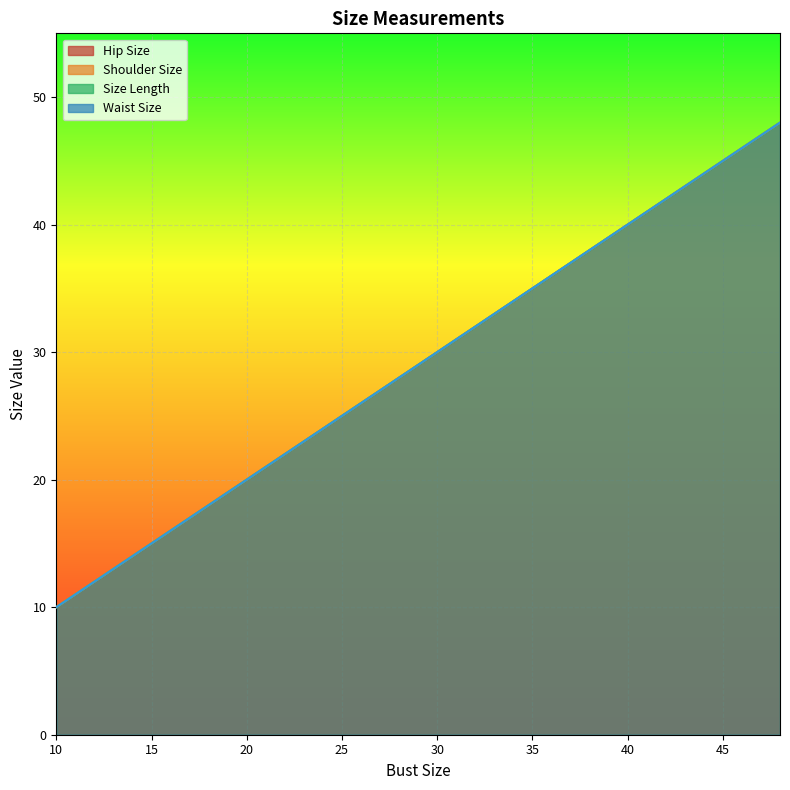

Reading left to right, list all the values displayed in this chart.

Hip Size: 10=10	11=11	12=12	13=13	14=14	15=15	16=16	17=17	18=18	19=19	20=20	21=21	22=22	23=23	24=24	25=25	26=26	27=27	28=28	29=29	30=30	31=31	32=32	33=33	34=34	35=35	36=36	37=37	38=38	39=39	40=40	41=41	42=42	43=43	44=44	45=45	46=46	47=47	48=48
Shoulder Size: 10=10	11=11	12=12	13=13	14=14	15=15	16=16	17=17	18=18	19=19	20=20	21=21	22=22	23=23	24=24	25=25	26=26	27=27	28=28	29=29	30=30	31=31	32=32	33=33	34=34	35=35	36=36	37=37	38=38	39=39	40=40	41=41	42=42	43=43	44=44	45=45	46=46	47=47	48=48
Size Length: 10=10	11=11	12=12	13=13	14=14	15=15	16=16	17=17	18=18	19=19	20=20	21=21	22=22	23=23	24=24	25=25	26=26	27=27	28=28	29=29	30=30	31=31	32=32	33=33	34=34	35=35	36=36	37=37	38=38	39=39	40=40	41=41	42=42	43=43	44=44	45=45	46=46	47=47	48=48
Waist Size: 10=10	11=11	12=12	13=13	14=14	15=15	16=16	17=17	18=18	19=19	20=20	21=21	22=22	23=23	24=24	25=25	26=26	27=27	28=28	29=29	30=30	31=31	32=32	33=33	34=34	35=35	36=36	37=37	38=38	39=39	40=40	41=41	42=42	43=43	44=44	45=45	46=46	47=47	48=48